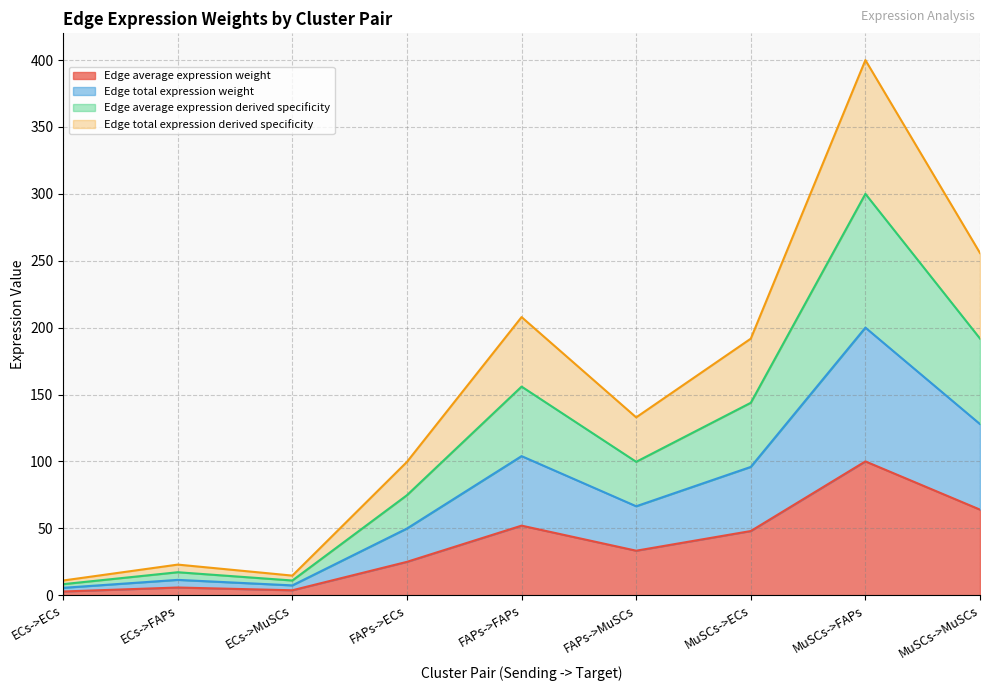

True or false: Edge total expression derived specificity has a value of 400.0 at MuSCs->FAPs.

True